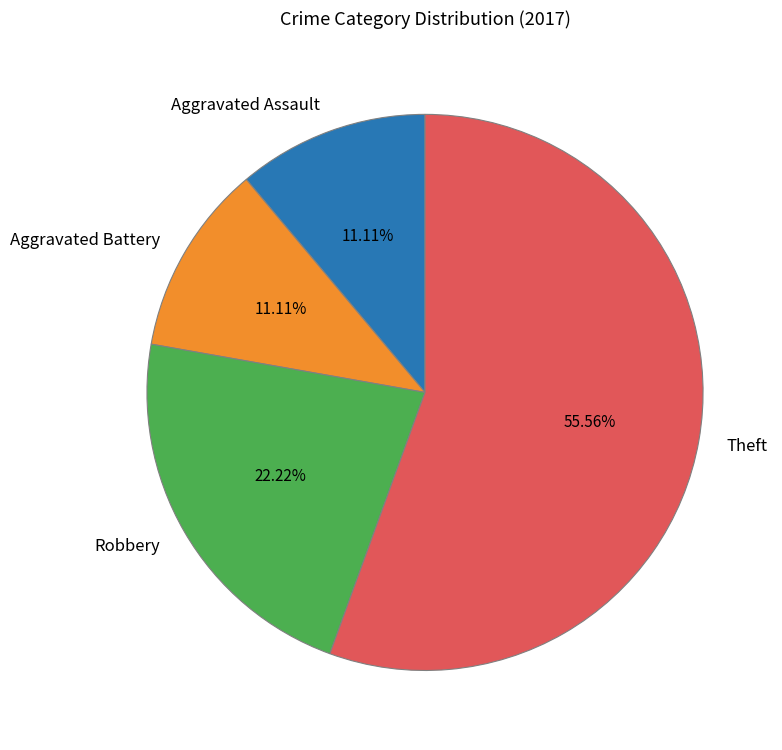

Does any single category account for the majority?

Yes